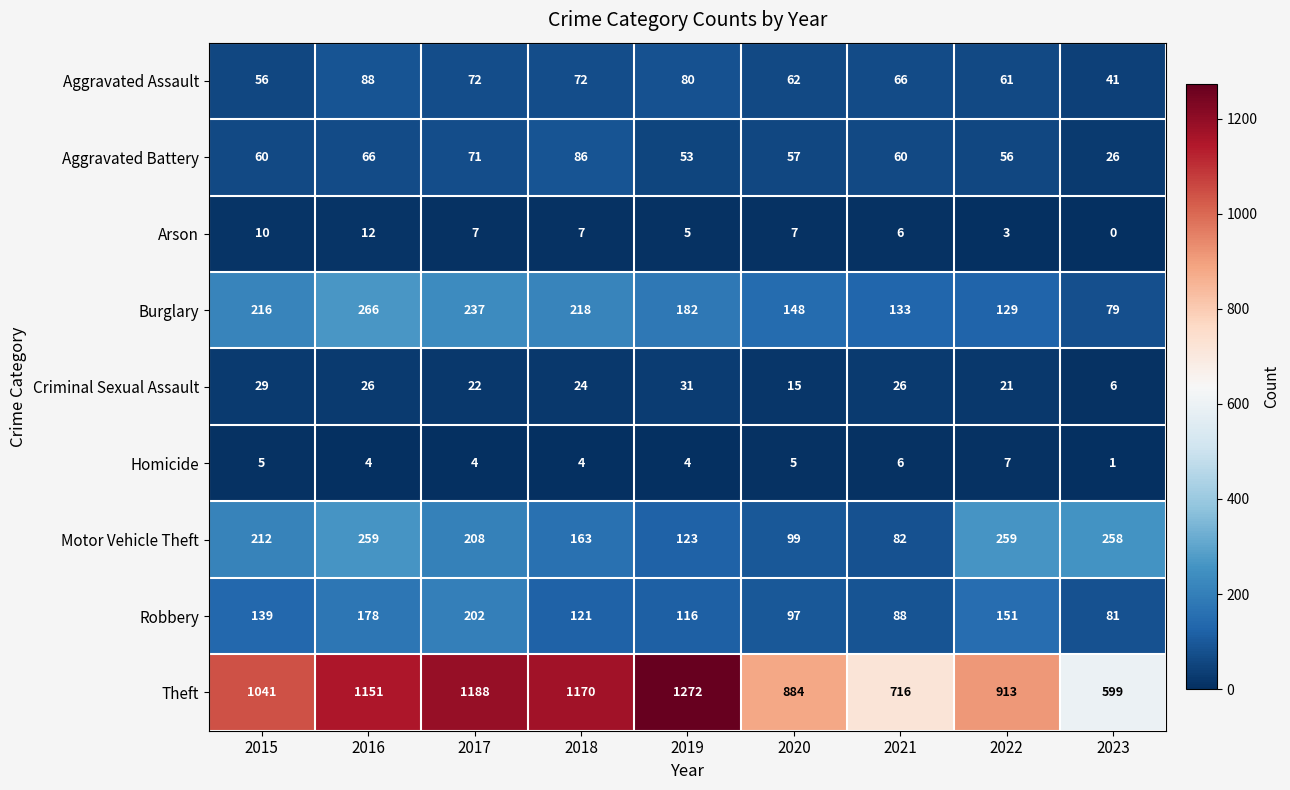

True or false: Aggravated Battery has a value of 60 at 2015.

True